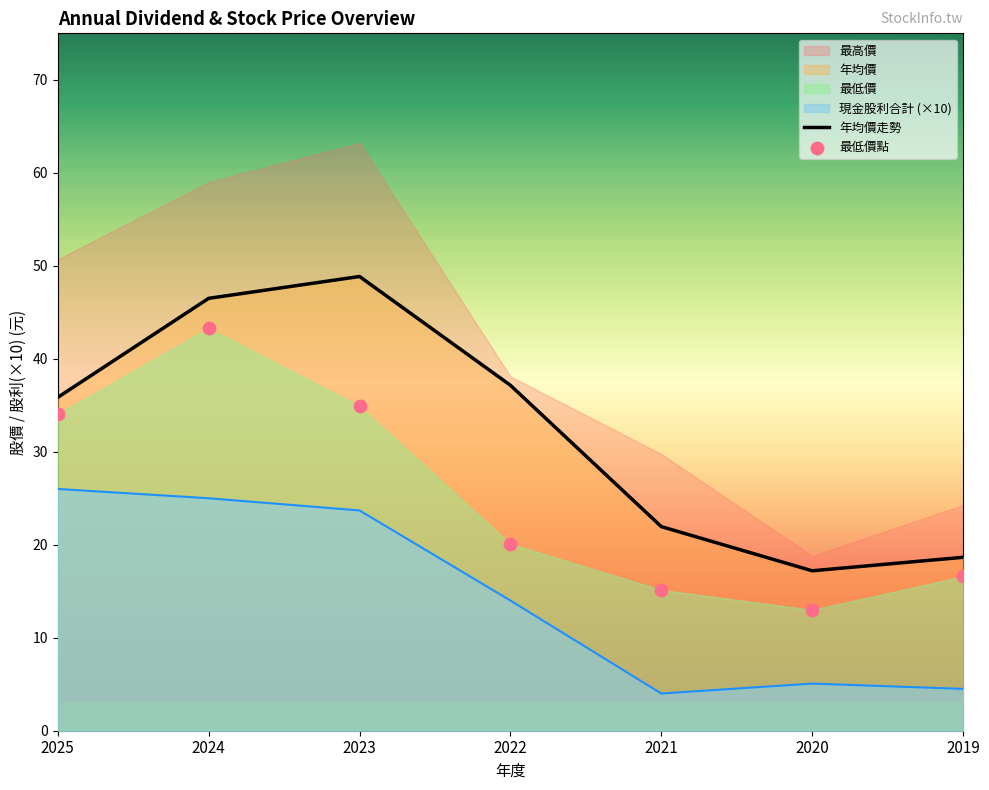

At how many categories does at least one series exceed 13?

7